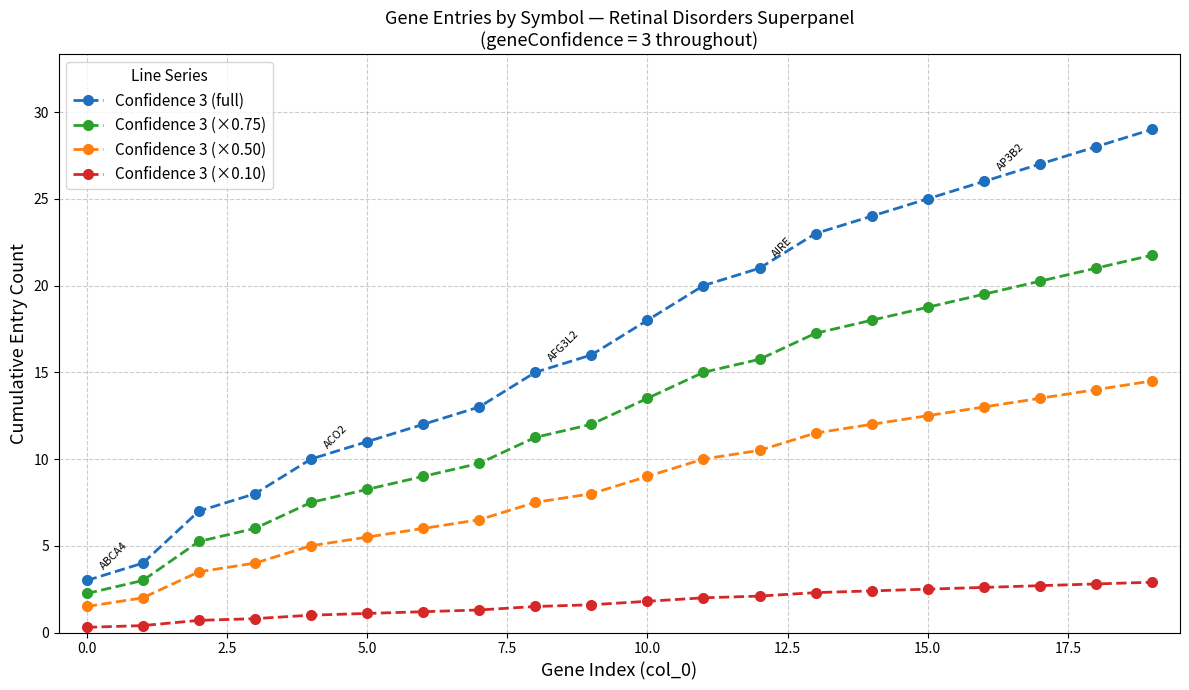

True or false: Confidence 3 (×0.75) has more than 0 points higher than both neighbors.

False